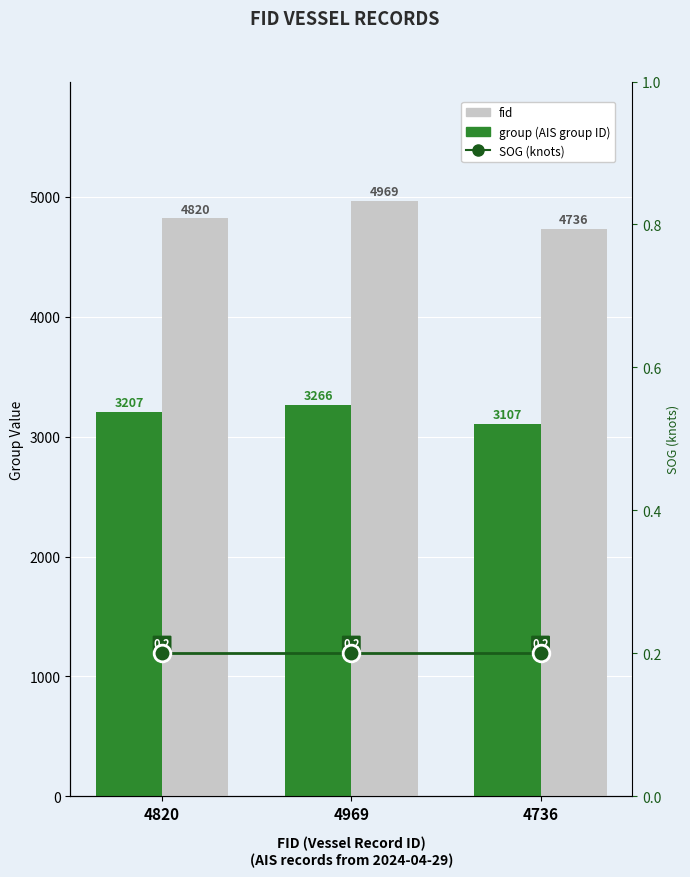

Does the chart contain stacked bars?

No